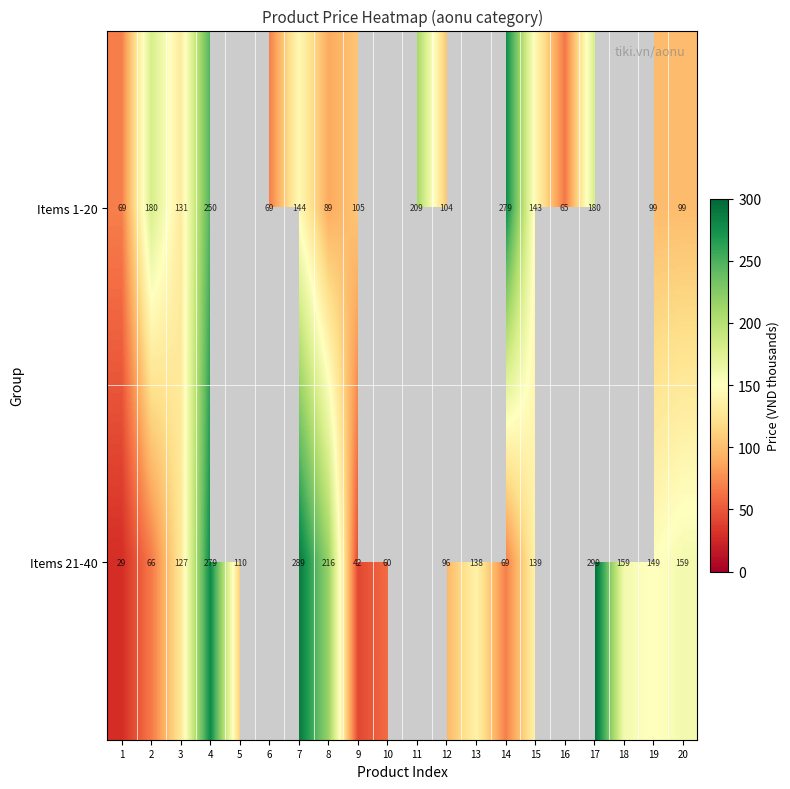

True or false: Items 1-20 has a value of 144 at 7.

True